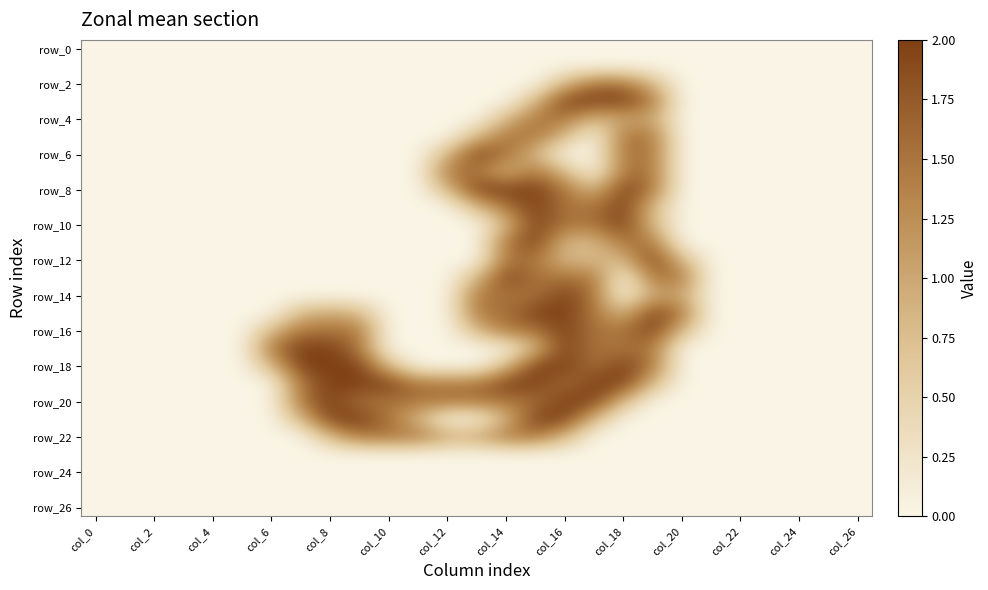

Count the number of data series in this chart.

27